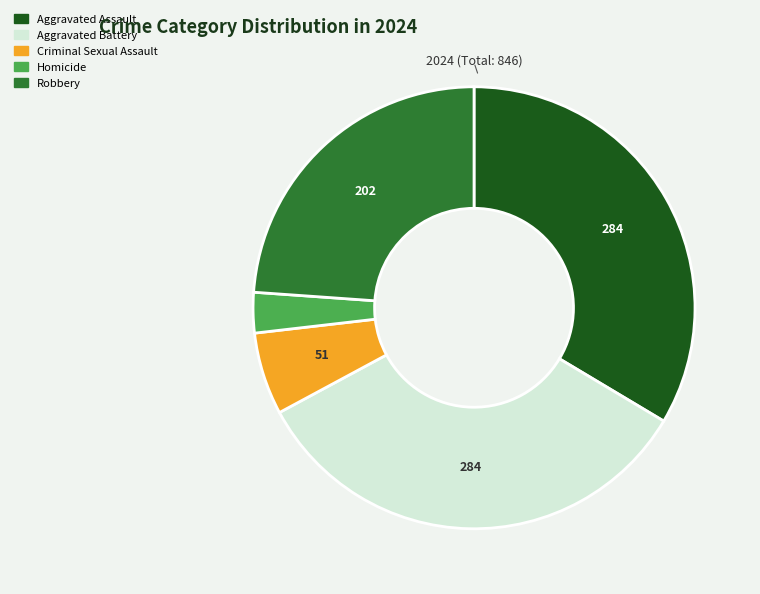

Which category has the smallest portion of the pie?

Homicide